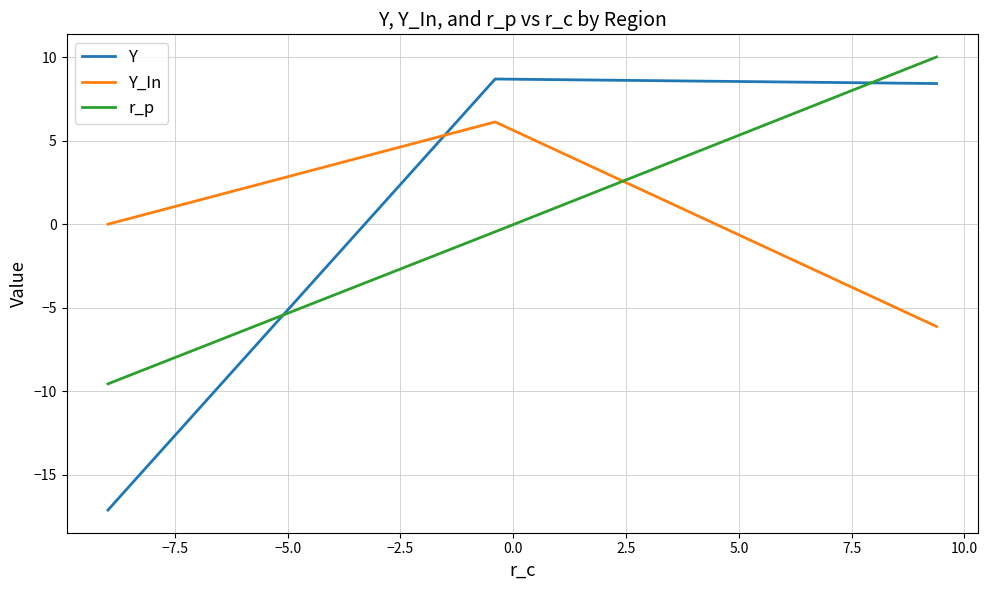

How many data points does each series have?

3